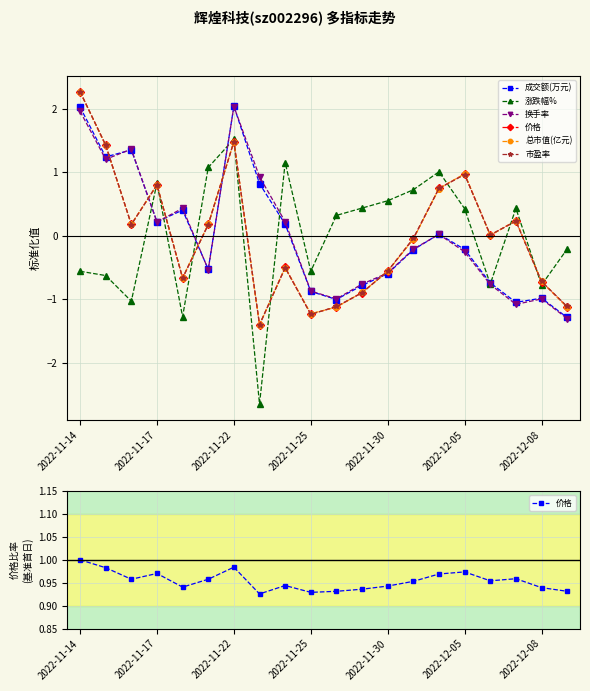

What is the sum of the 价格 values at 9 and 17?

1.9